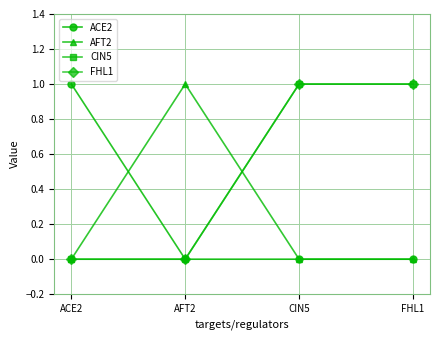

The value of ACE2 at FHL1 is 0. True or false?

False